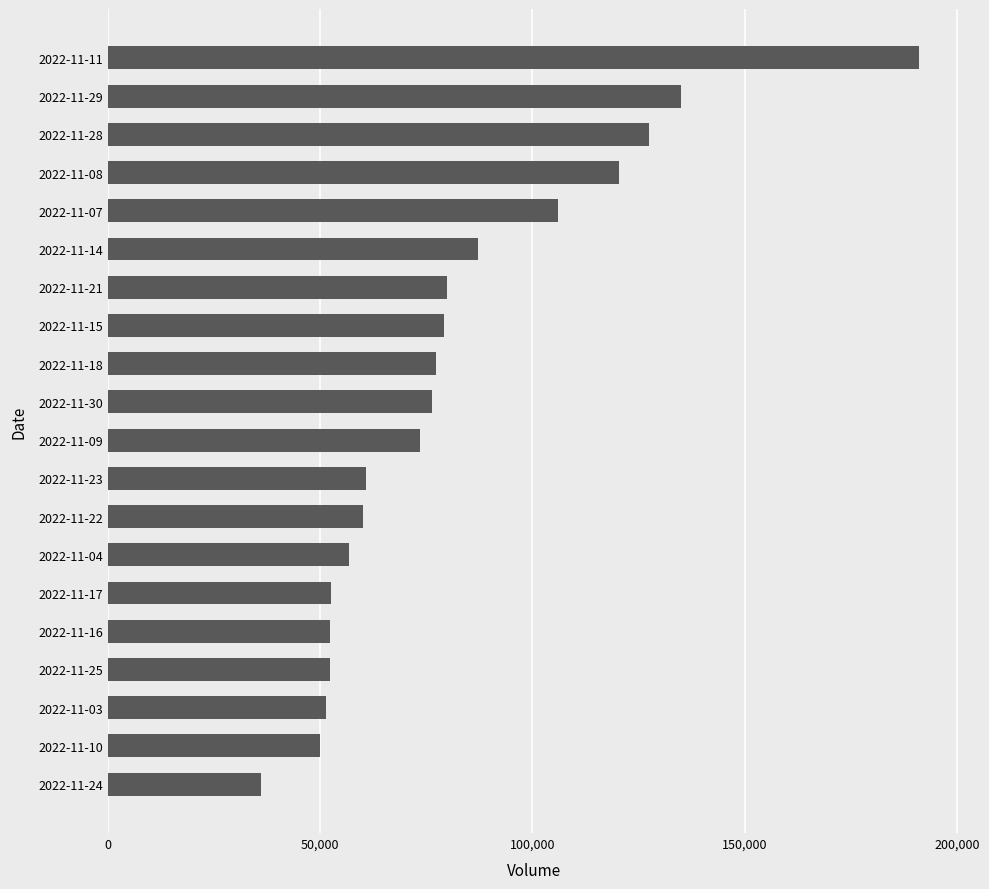

The value at 2022-11-29 is 135104. True or false?

True